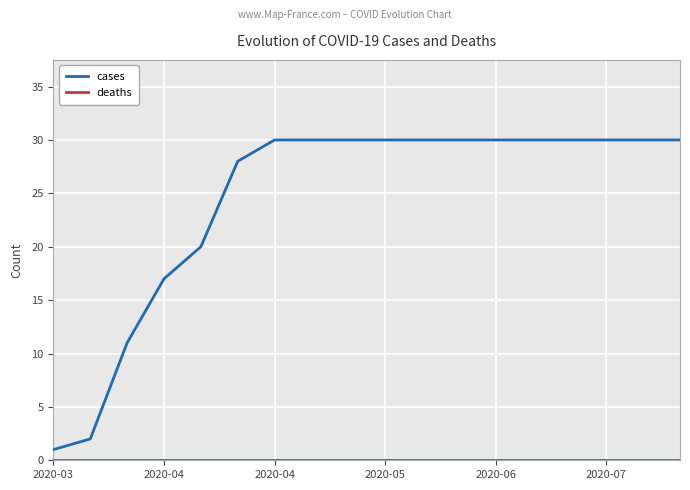

What is the maximum value shown in the chart?

30